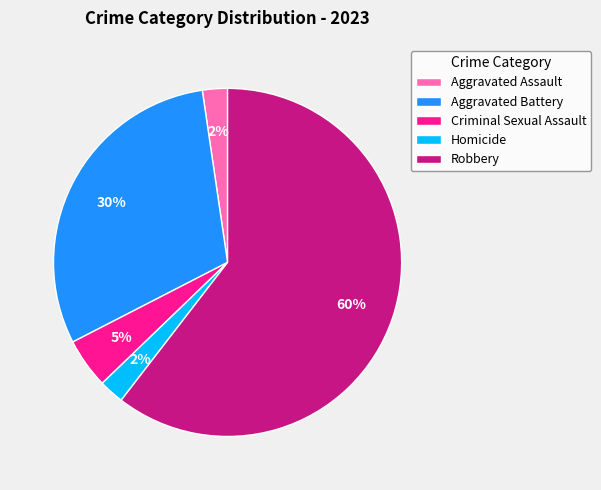

True or false: Aggravated Battery accounts for 30% of the total.

True